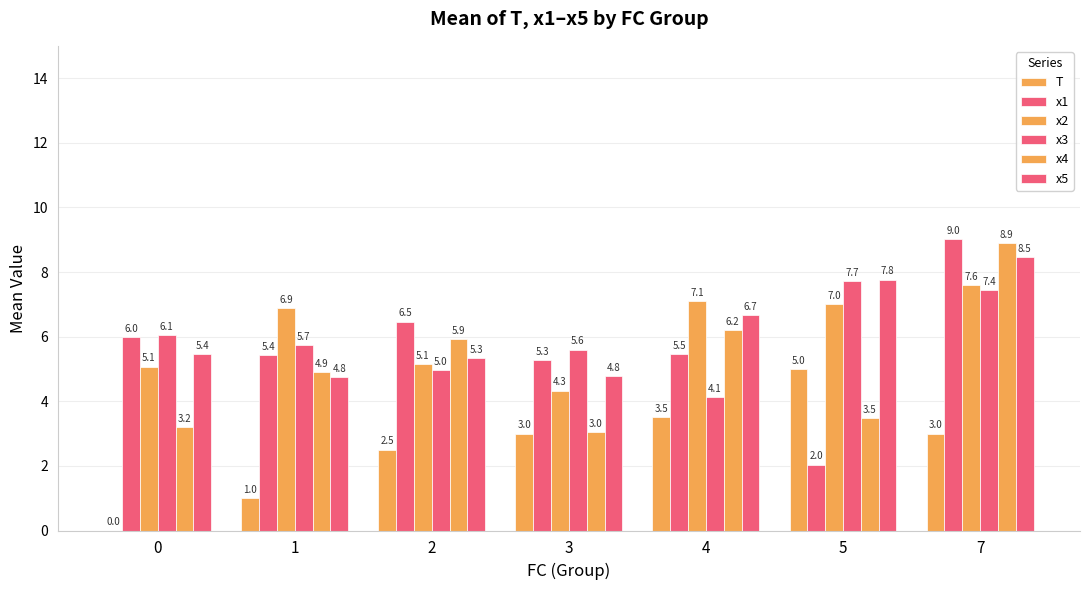

Which series has the largest total across all categories?

x5